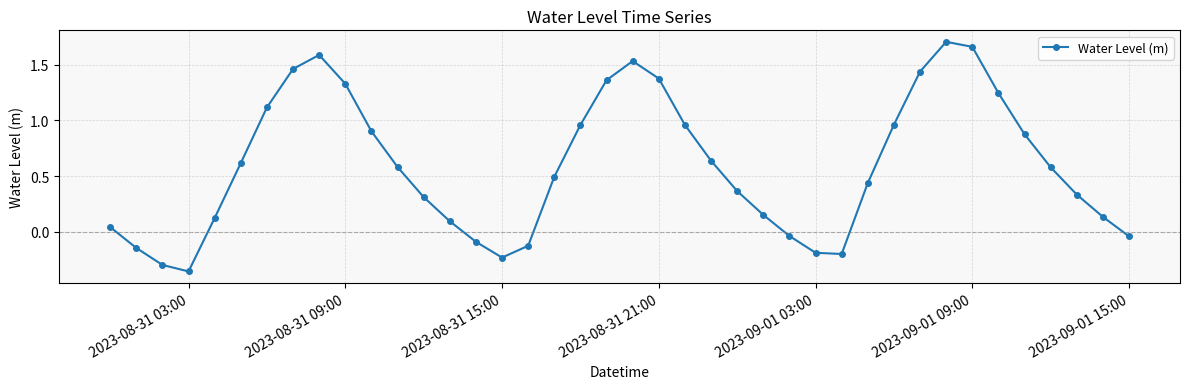

What is the difference between the maximum and minimum values?

2.1